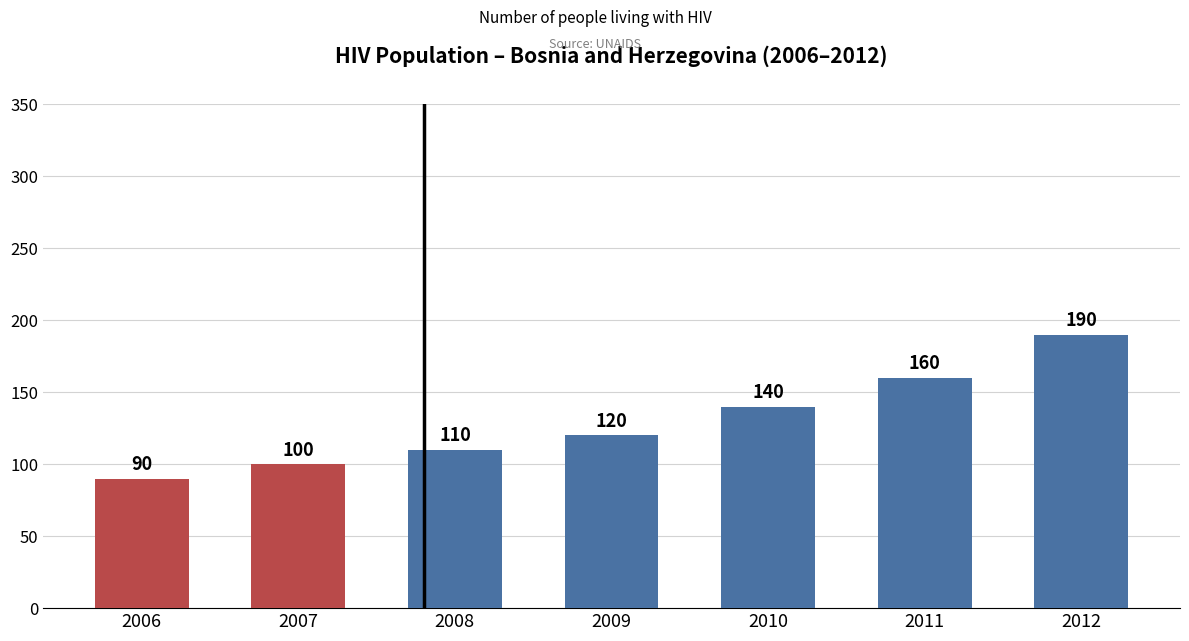

How many data points does each series have?

7